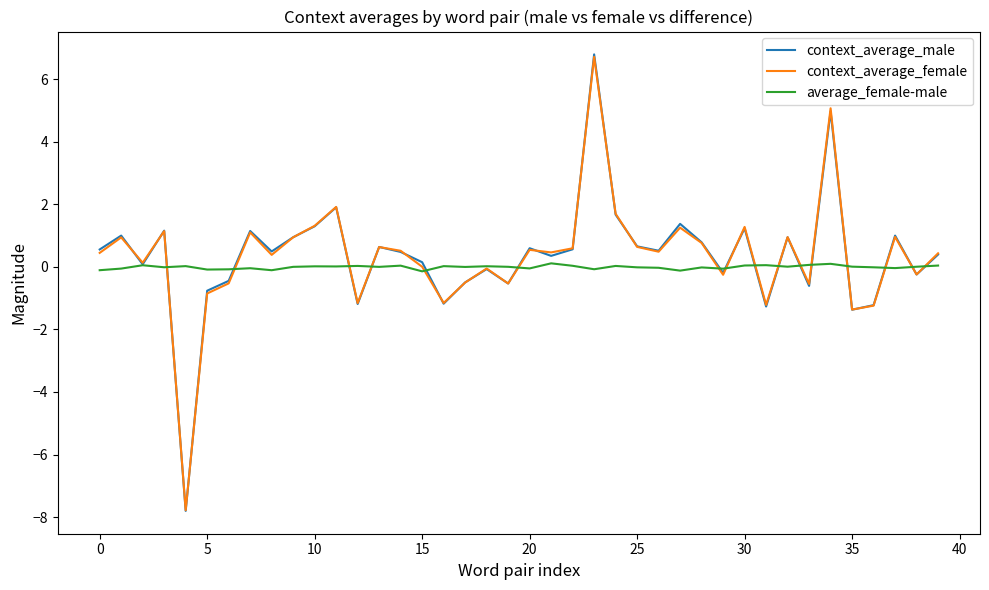

What are all the series names shown in the legend?

context_average_male, context_average_female, average_female-male